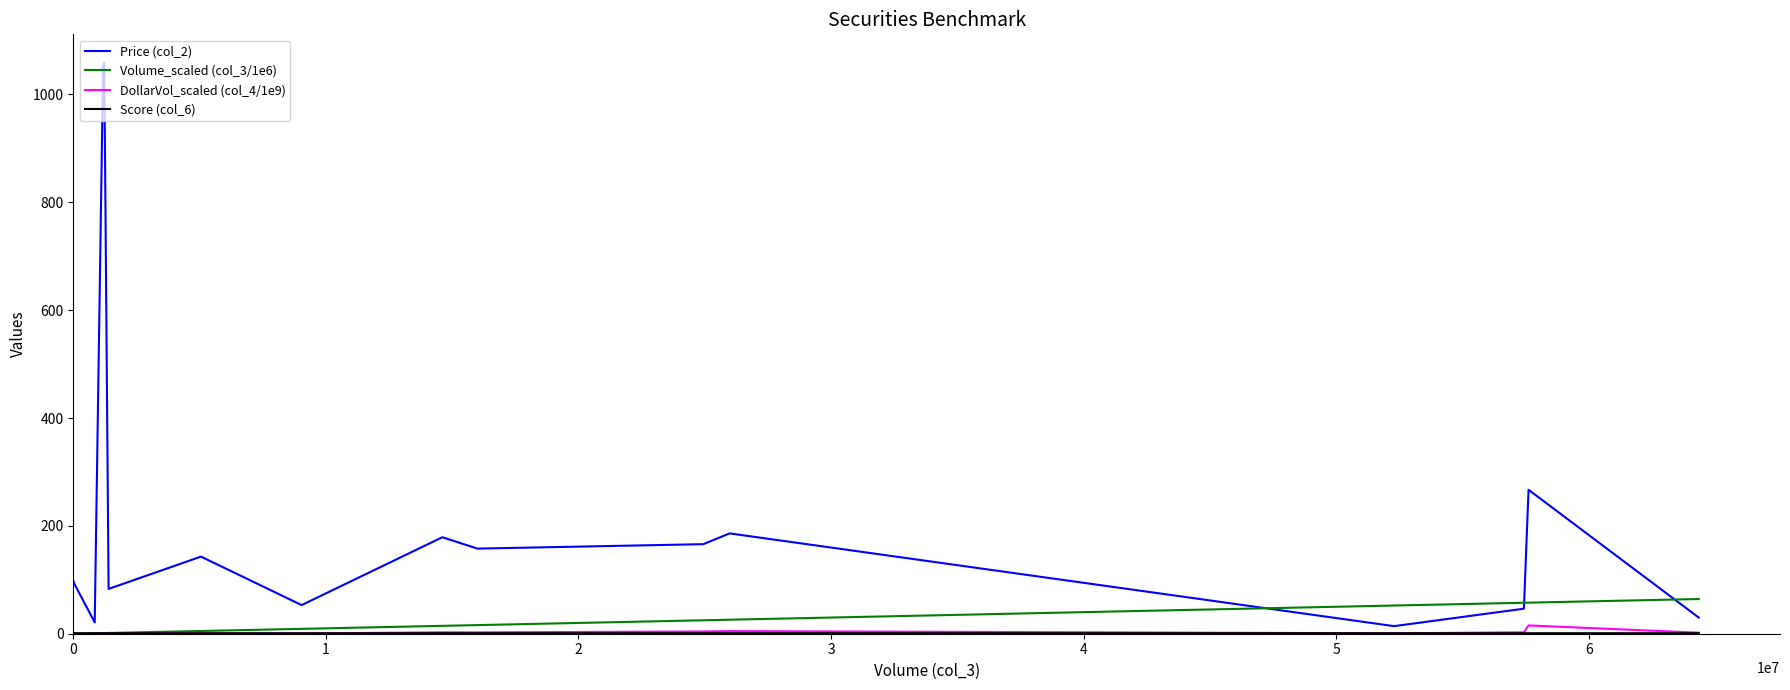

Which series has the largest range (max minus min)?

Price (col_2)